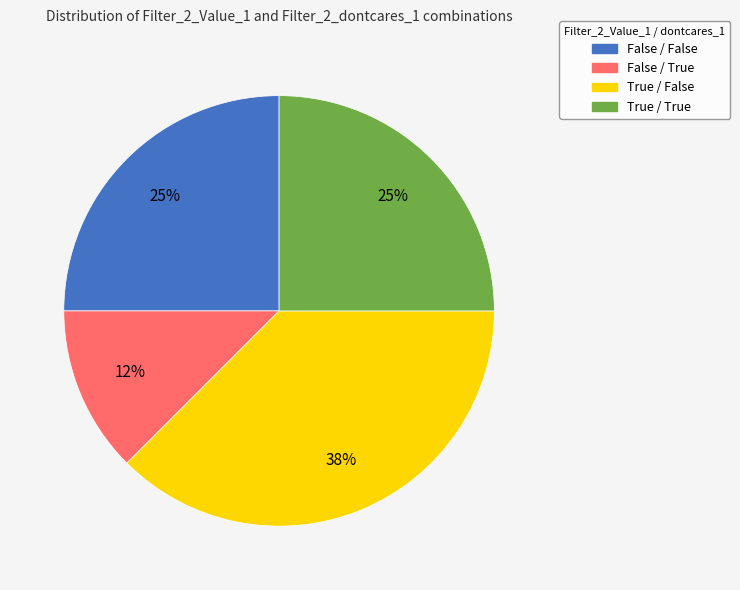

Is it true that True / True is 25% of the pie?

True